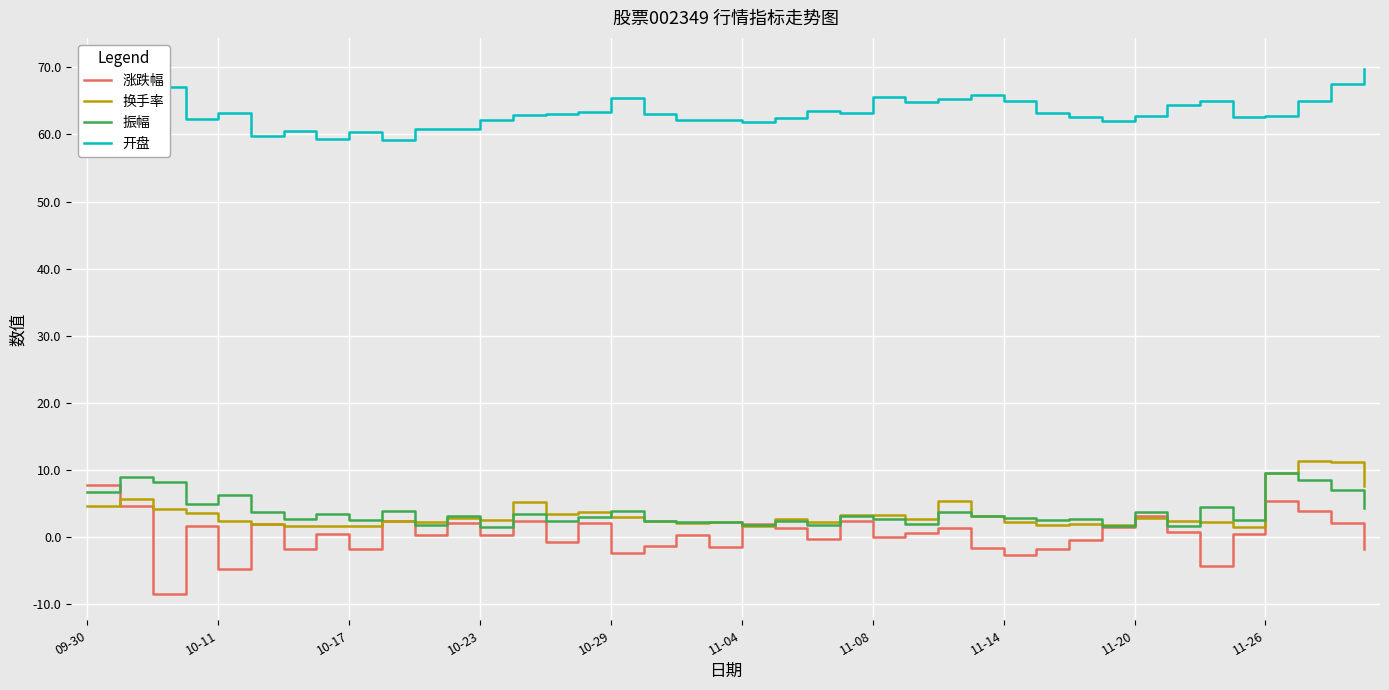

The value of 开盘 at 38 is 108.7. True or false?

False